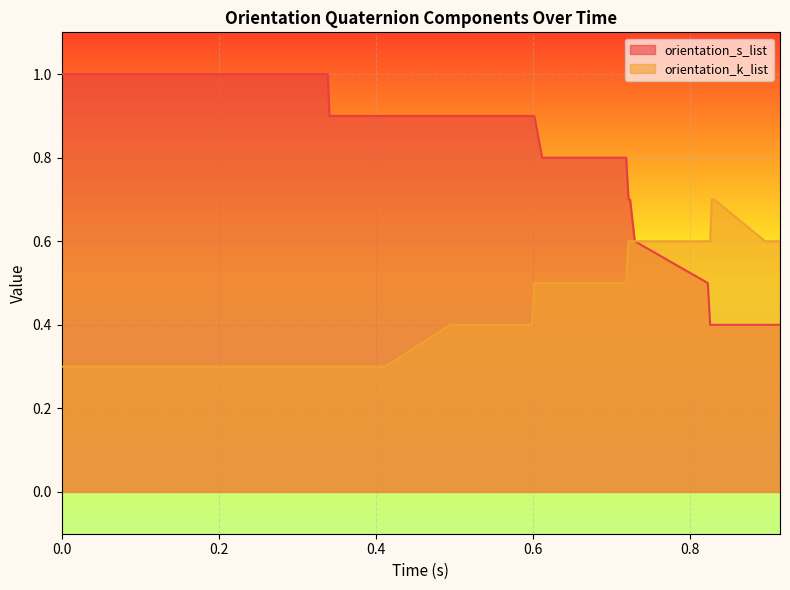

The value of orientation_k_list at 0.722 is 1.0. True or false?

False